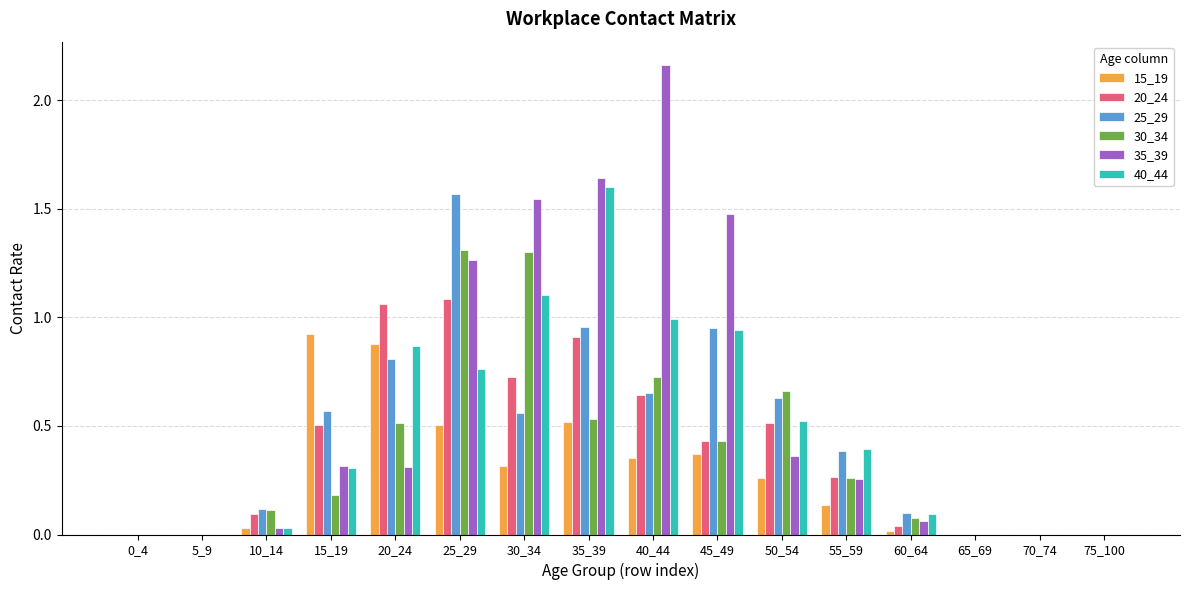

The value of 25_29 at 5_9 is 0.0. True or false?

True